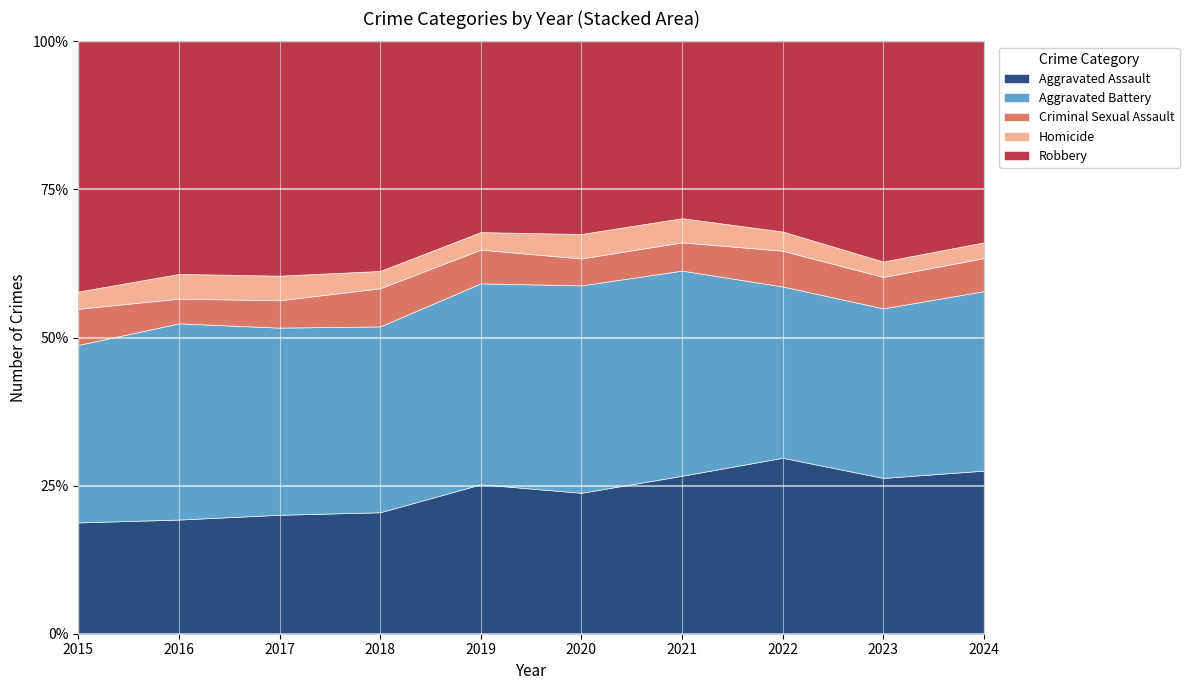

Reading right to left, extract all data points from this chart.

Aggravated Assault: 495	486	458	452	466	452	392	396	402	323
Aggravated Battery: 545	529	446	587	686	608	600	623	691	515
Criminal Sexual Assault: 100	98	93	81	89	102	123	91	87	105
Homicide: 48	48	50	69	81	53	56	82	87	50
Robbery: 610	687	495	506	637	577	741	780	819	726